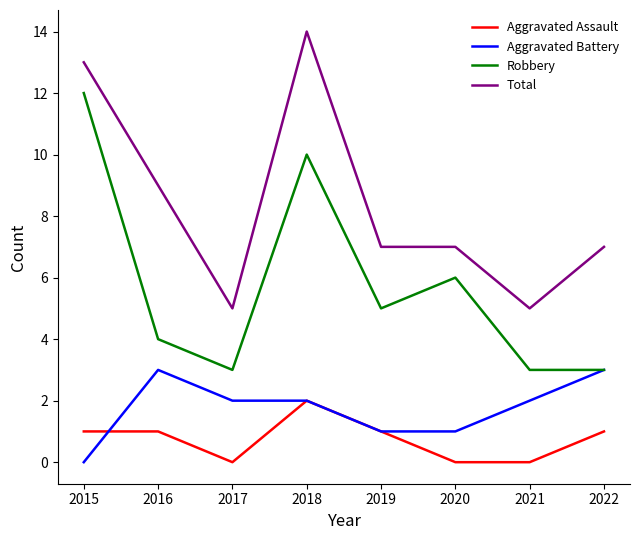

Which series has the largest total across all categories?

Total